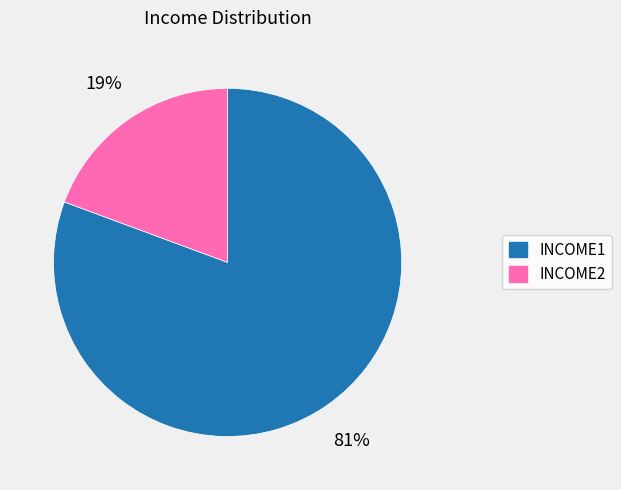

Combined, do INCOME1 and INCOME2 account for over 50%?

Yes